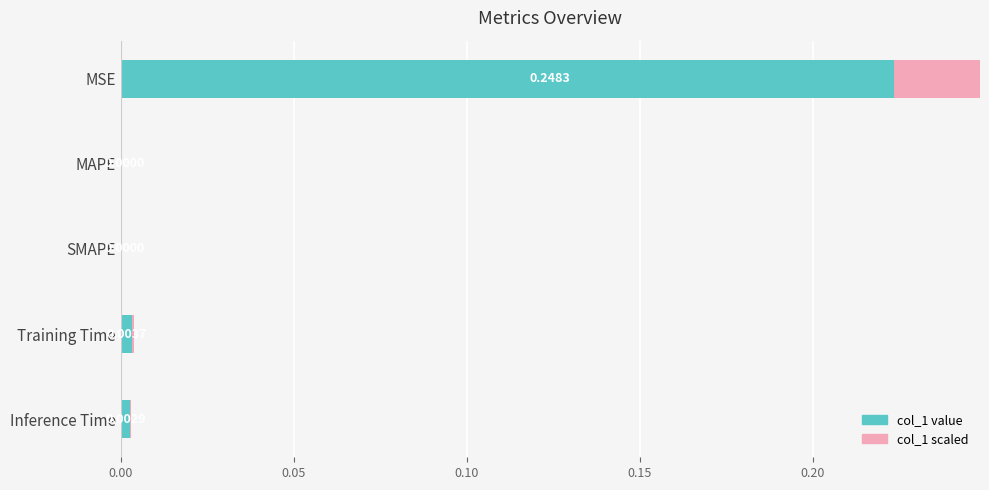

How many bars are there in total?

5